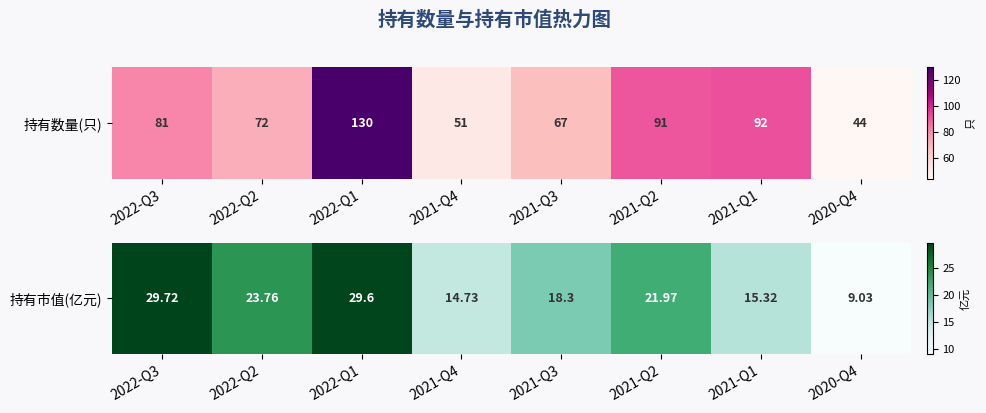

How many series are shown in this chart?

1